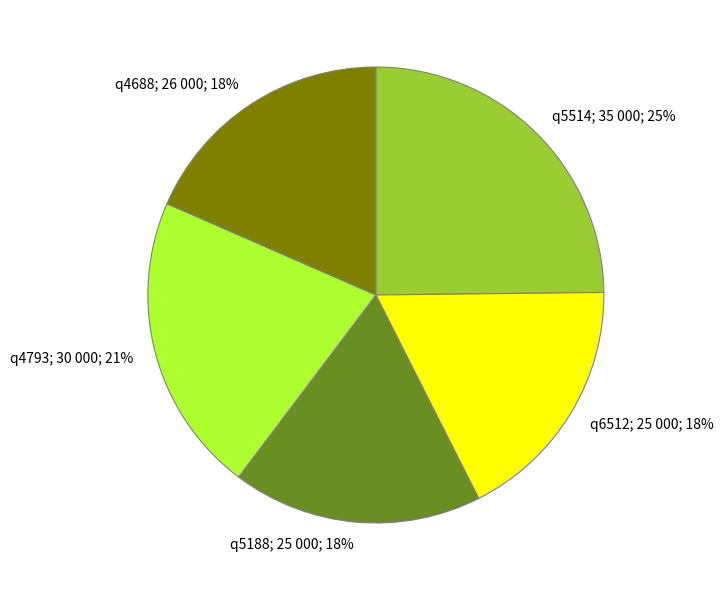

Is there a majority slice in this chart?

No